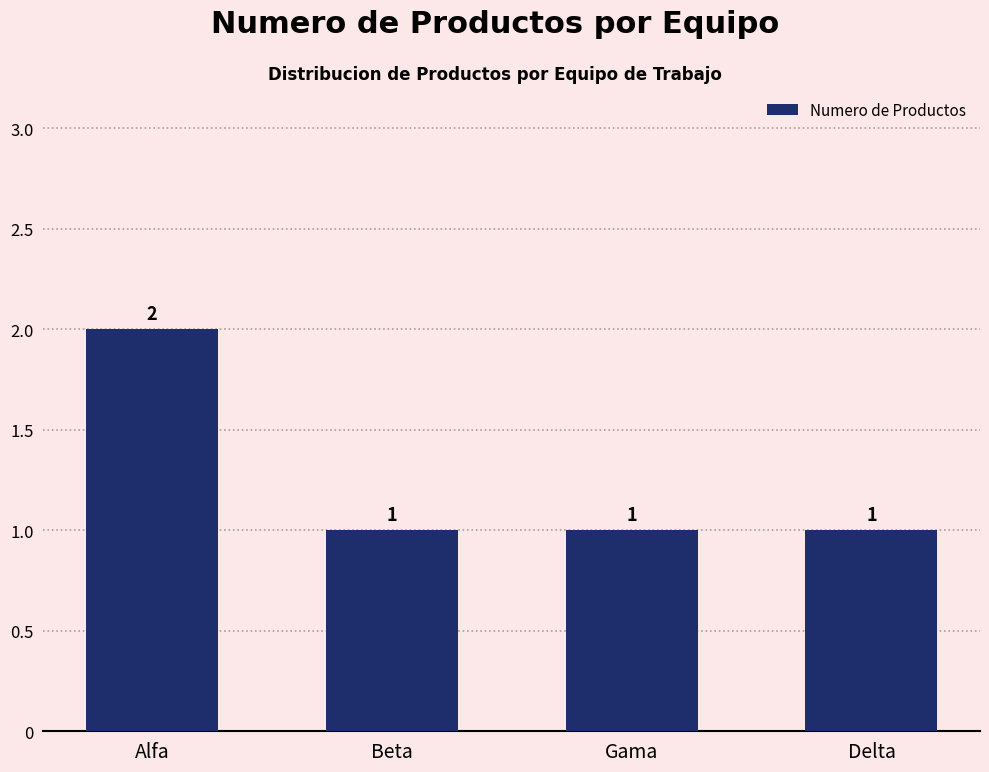

The value at Gama is 1. True or false?

True